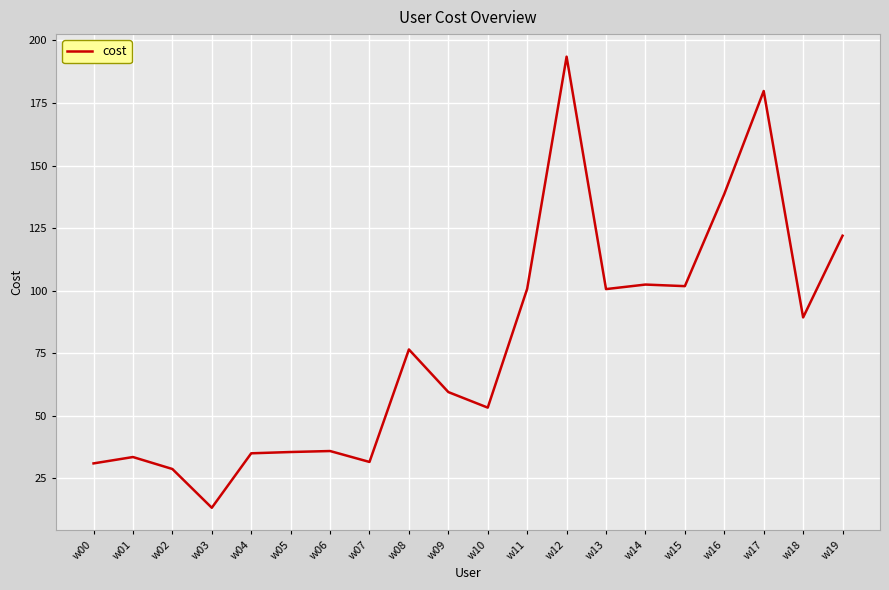

What is the maximum value shown in the chart?

193.5